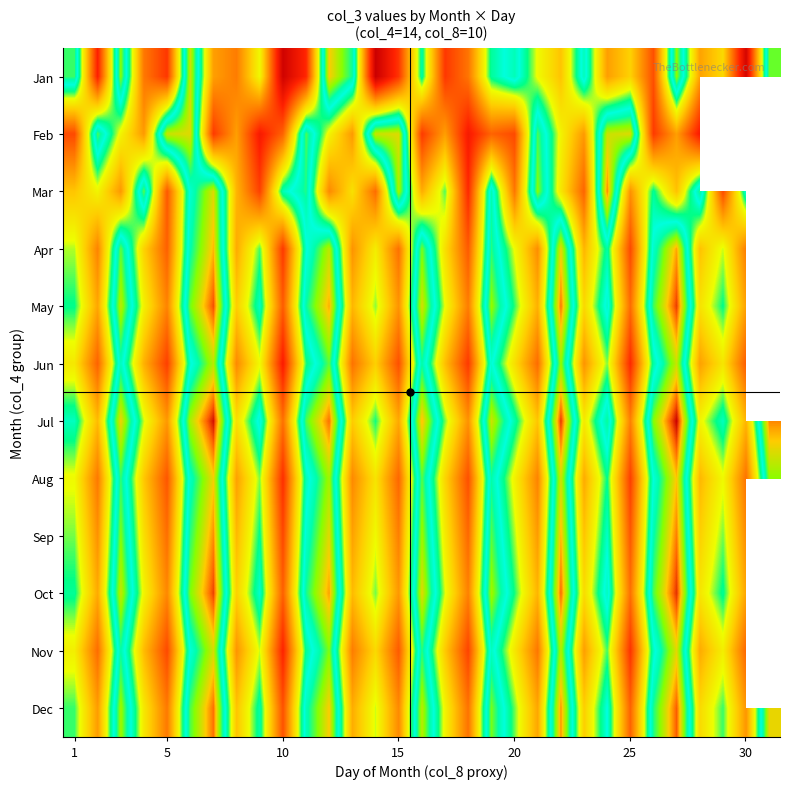

What is the difference between the maximum and minimum values in the Jan series?

239822520.0